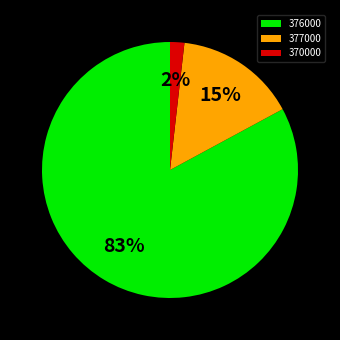

Is there a majority slice in this chart?

Yes